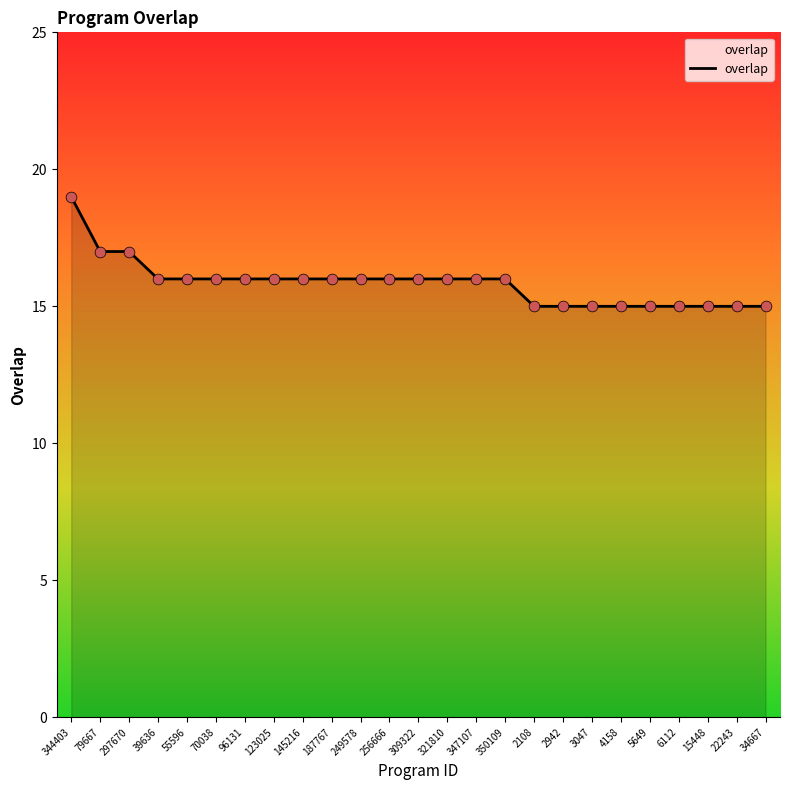

Approximately how many times larger is the value at 22243 compared to 187767?

0.9